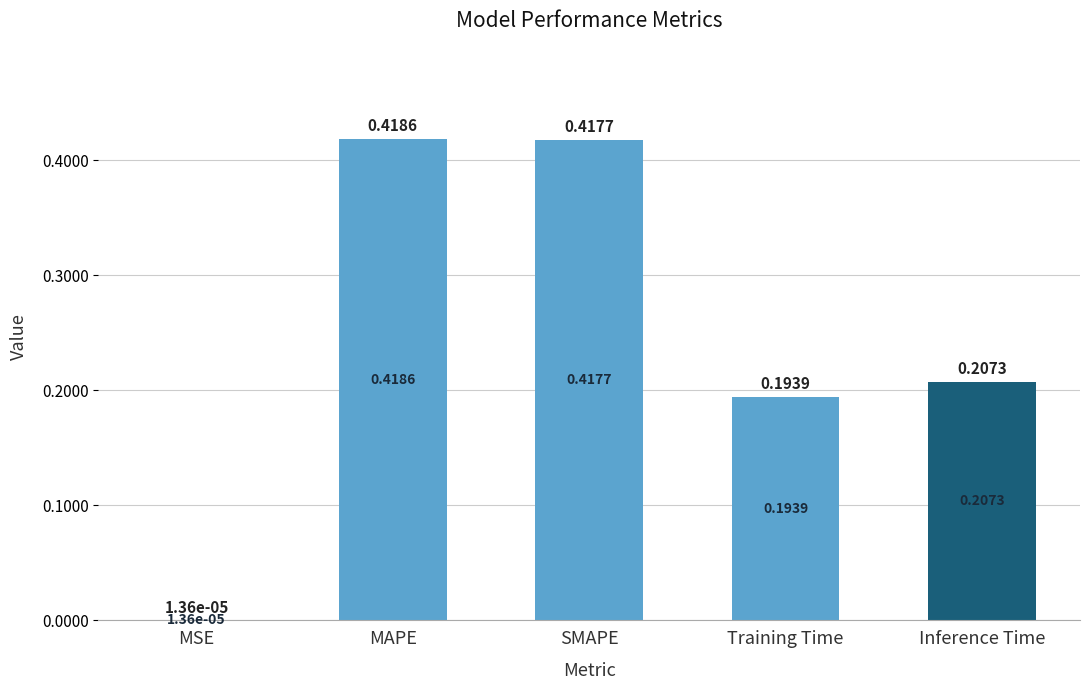

Where is the data nearest to the value 0?

MSE